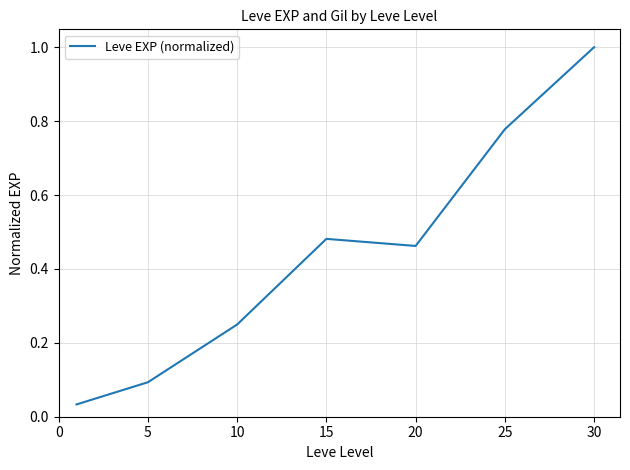

What is the maximum value shown in the chart?

1.0